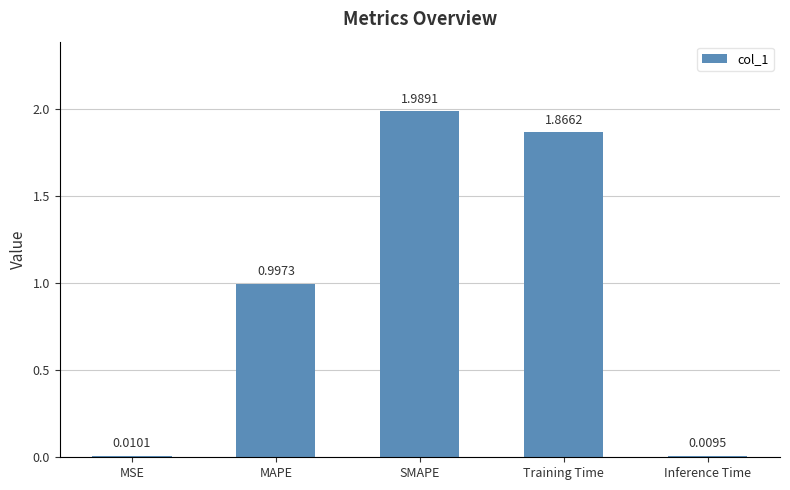

True or false: the data shows 2.5 at Training Time.

False